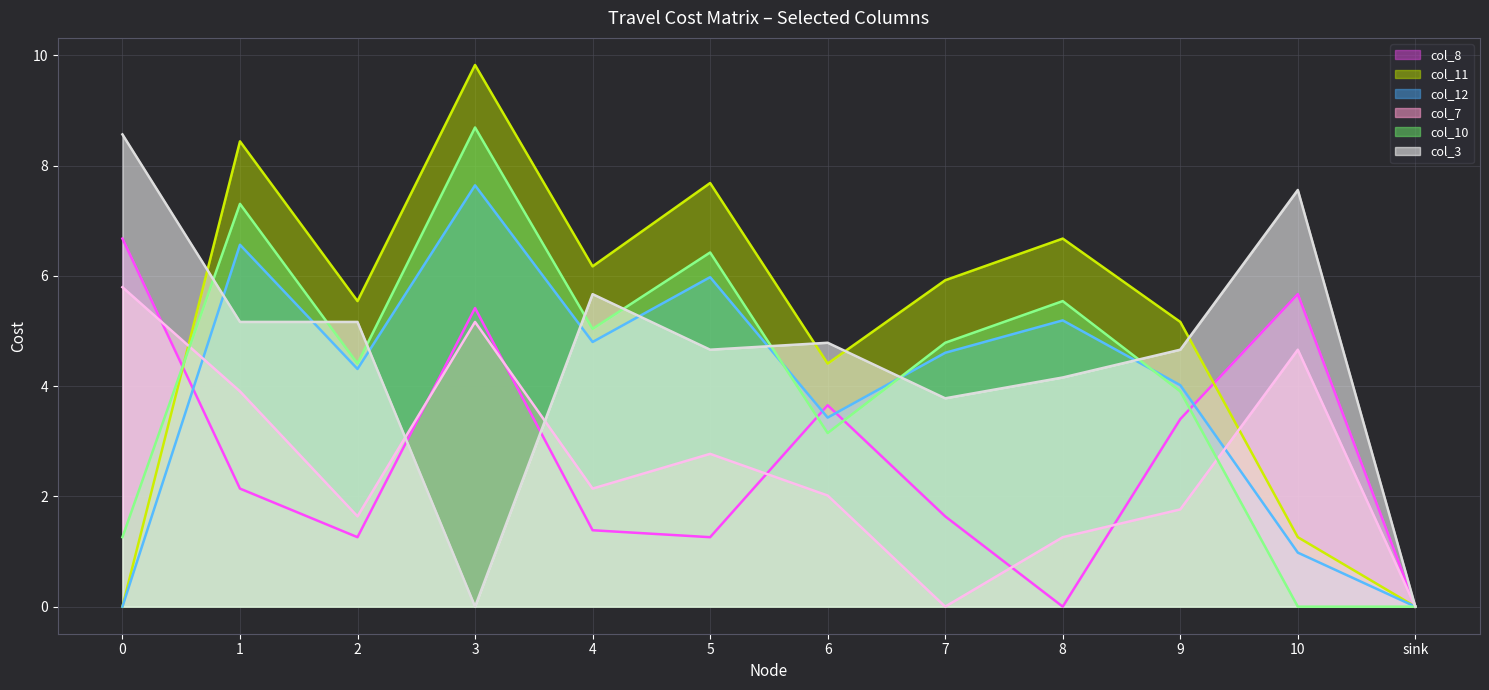

What is the sum of all col_8_line values?

32.5